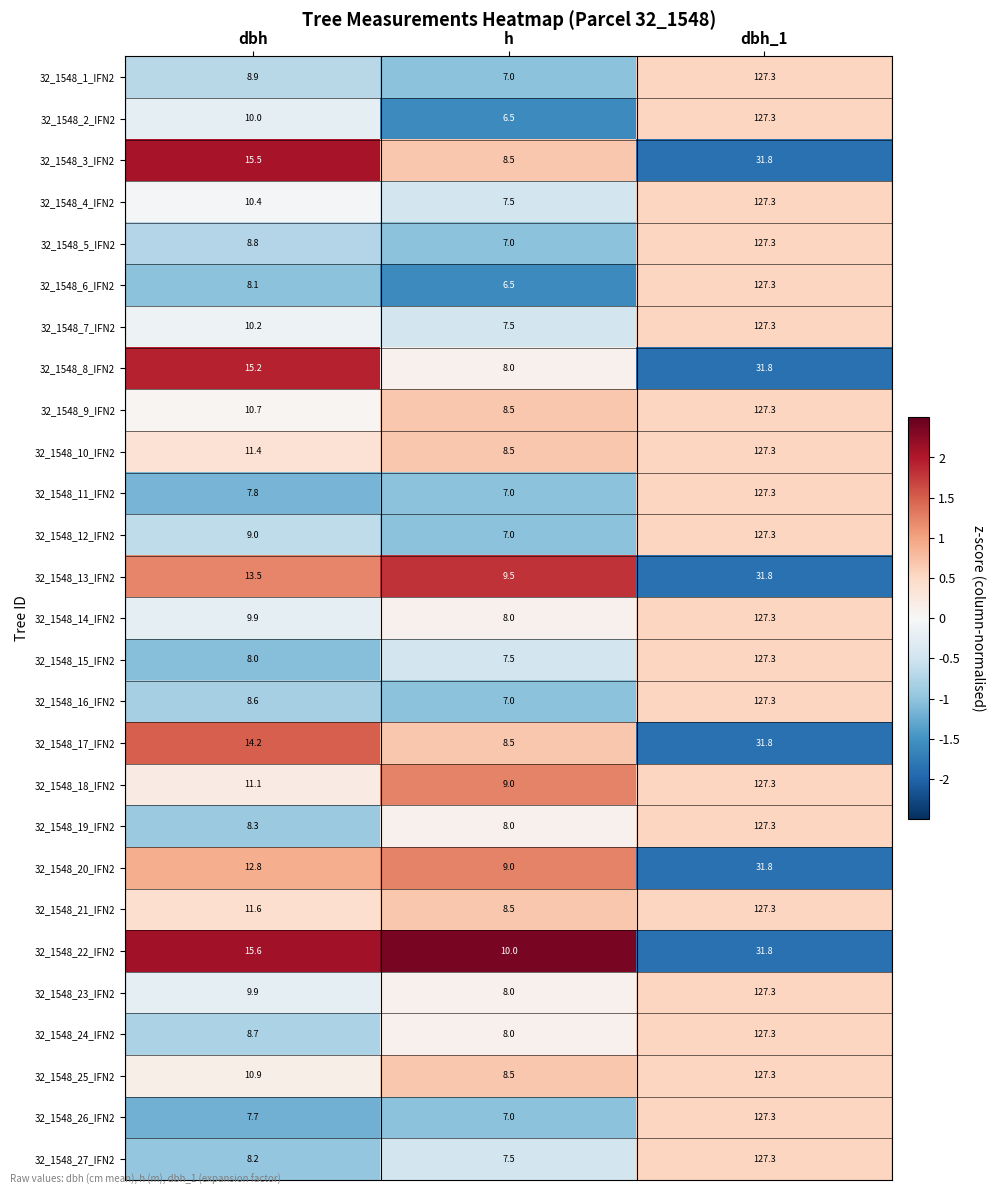

True or false: 32_1548_22_IFN2 has a value of 22.1 at dbh_1.

False